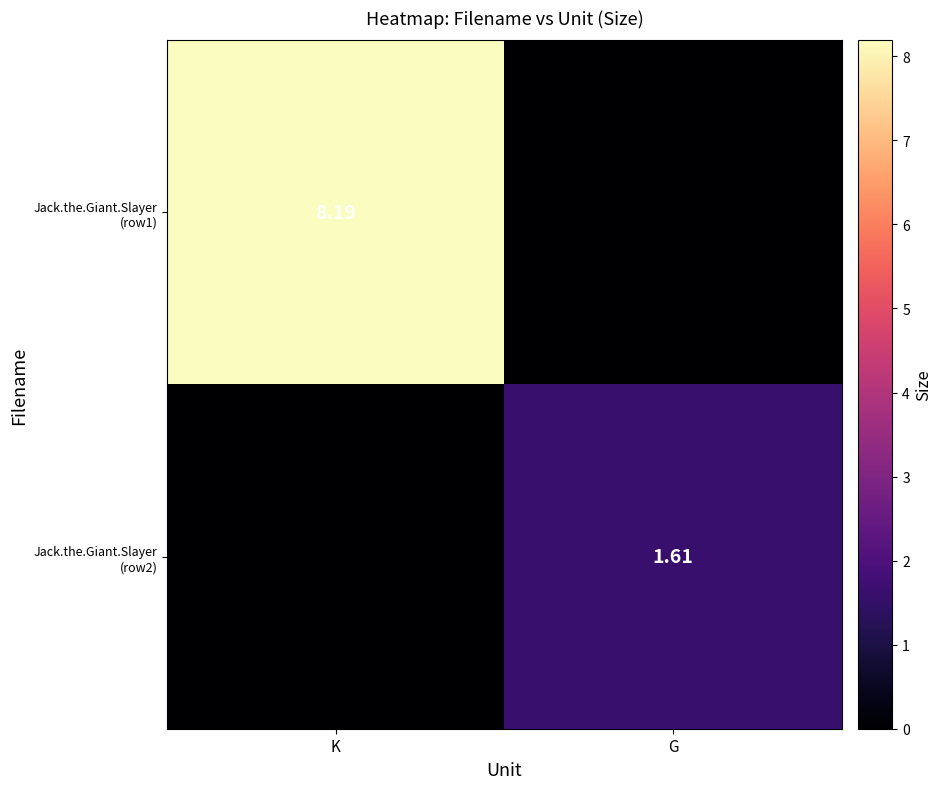

What is the spread (max minus min) of values at K?

8.2